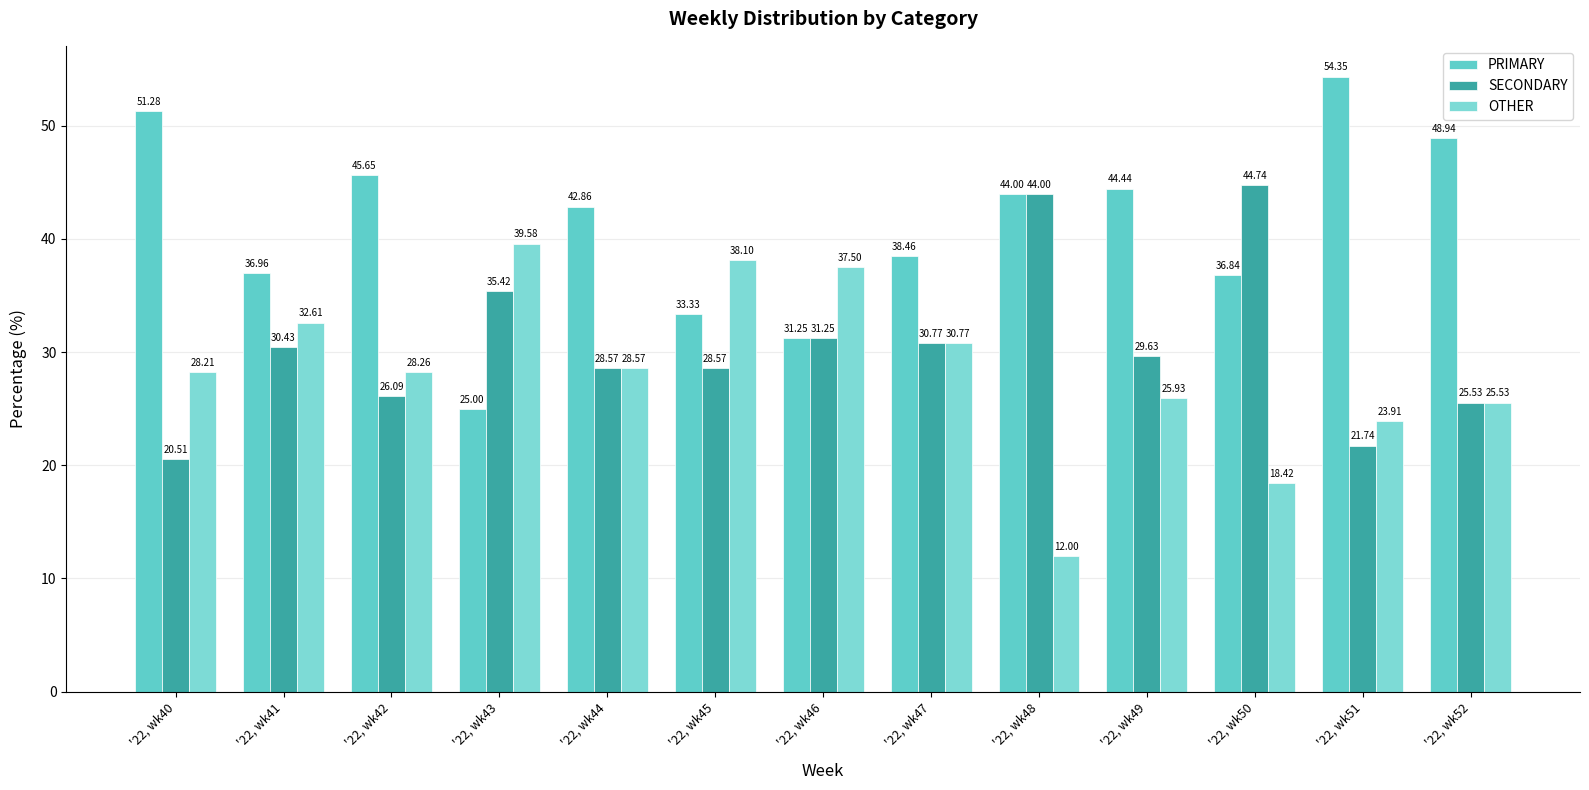

Where is SECONDARY nearest to the value 32?

'22, wk46